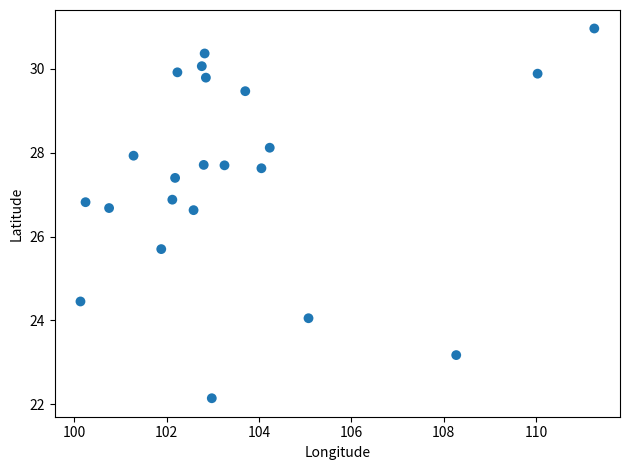

What Y value in the scatter plot is closest to 26?

25.7